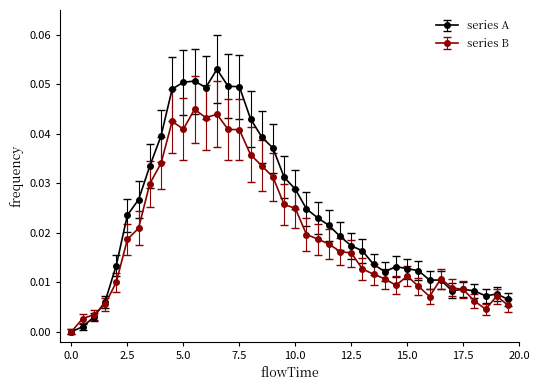

Which series has the largest total across all categories?

series A